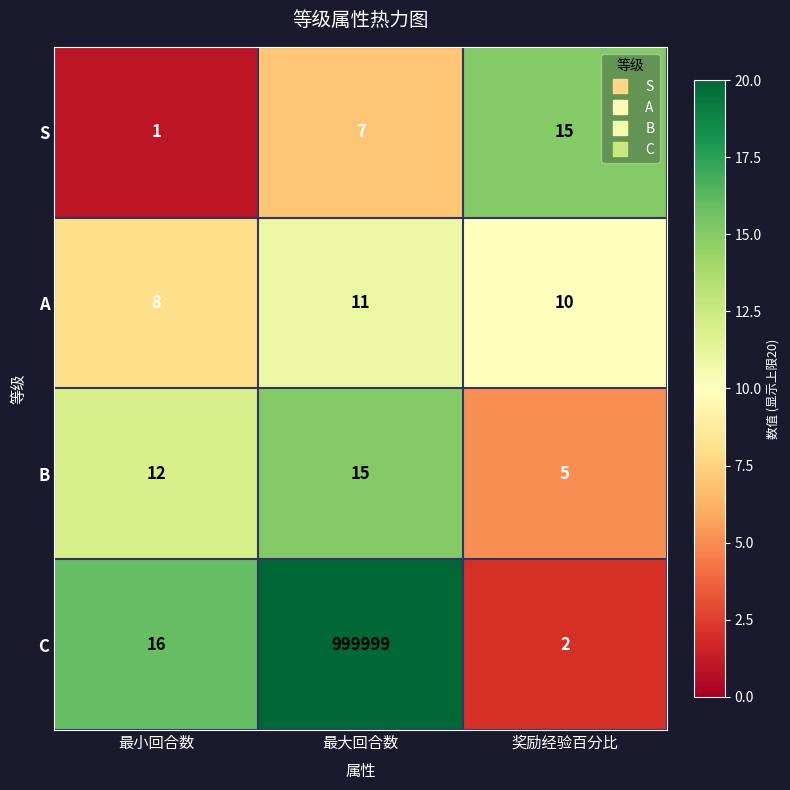

How many values in the B series are below 12?

1